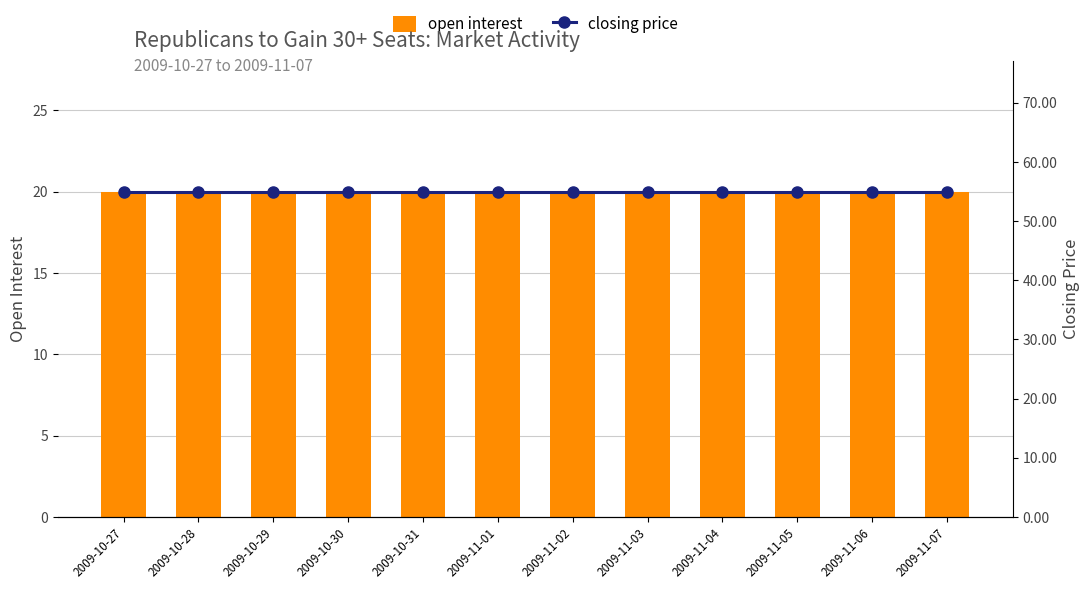

How many series are shown in this chart?

2